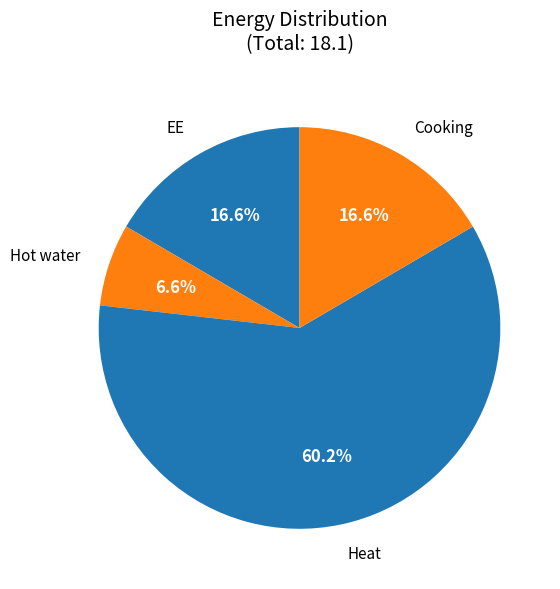

Which has a higher value, Heat or Hot water?

Heat